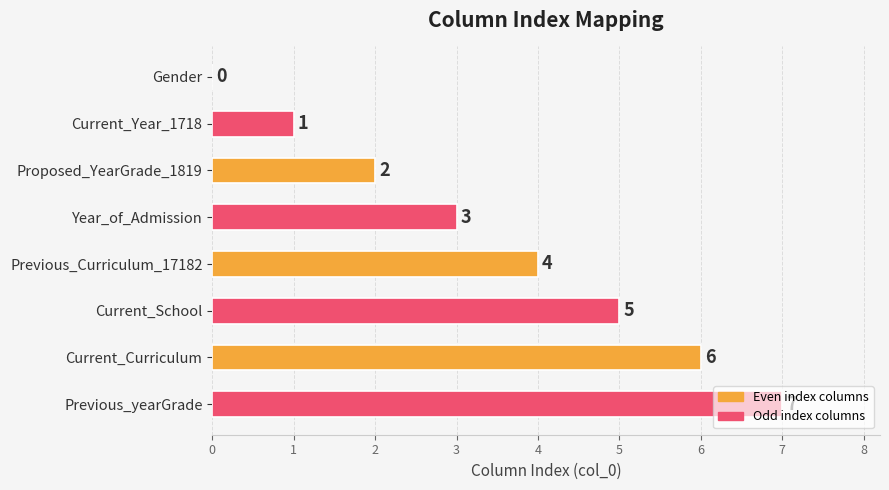

How many values are between 2 and 6?

5